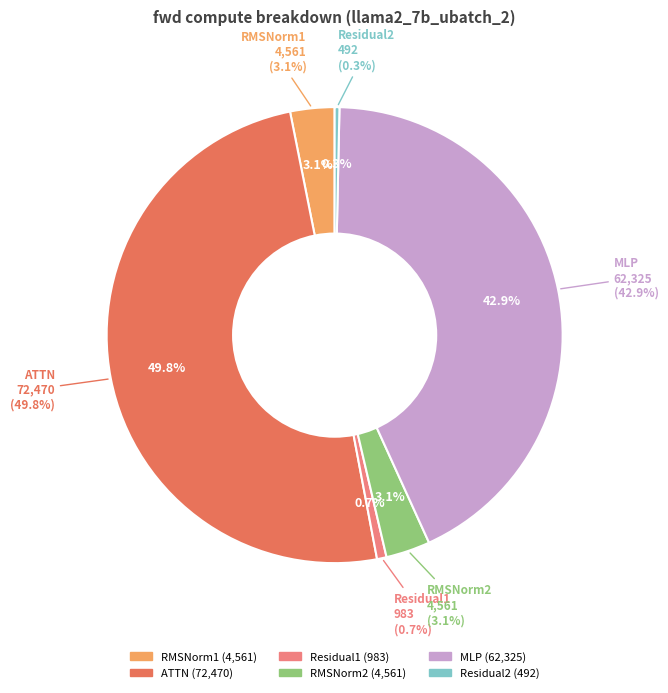

Is it true that Residual2 is 10% of the pie?

False